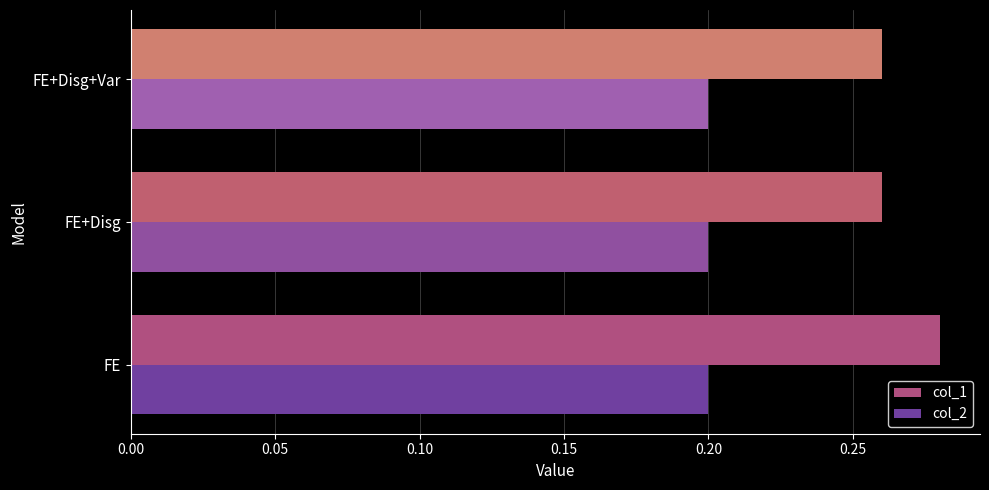

The value of col_1 at FE+Disg+Var is 0.4. True or false?

False